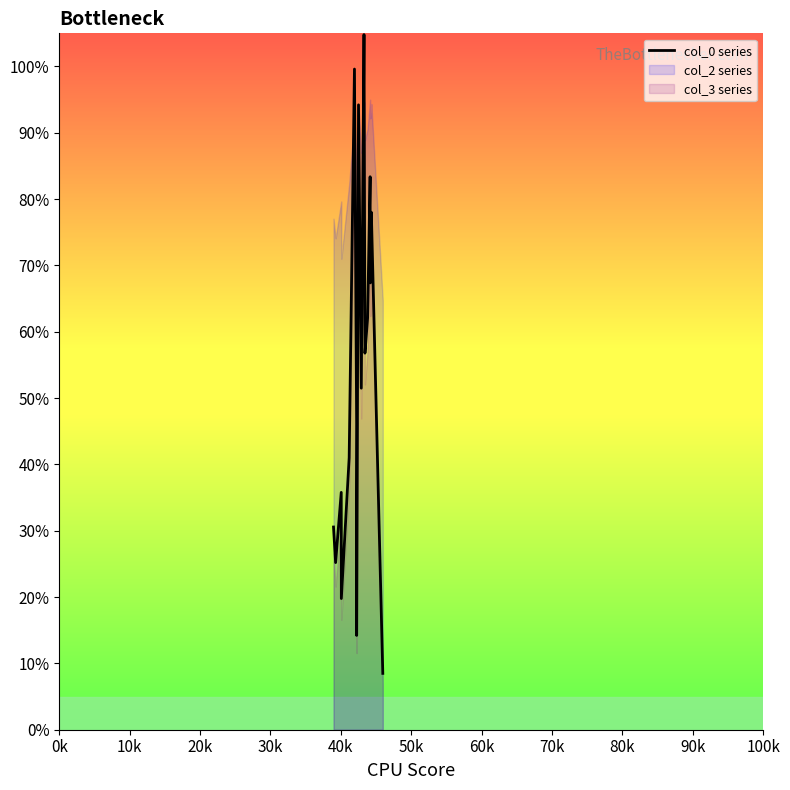

Count the number of values greater than 56.

10